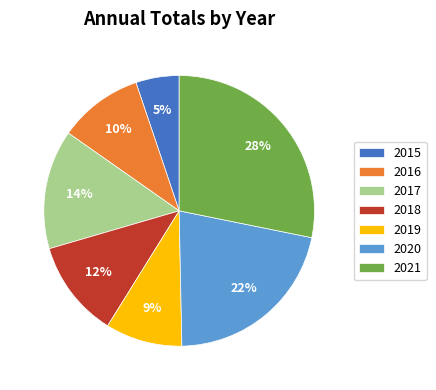

Does 2021 account for over 50% of the chart?

No